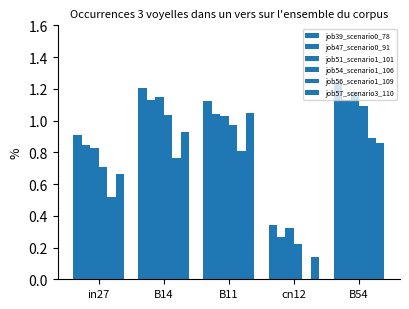

Are the bars horizontal?

No